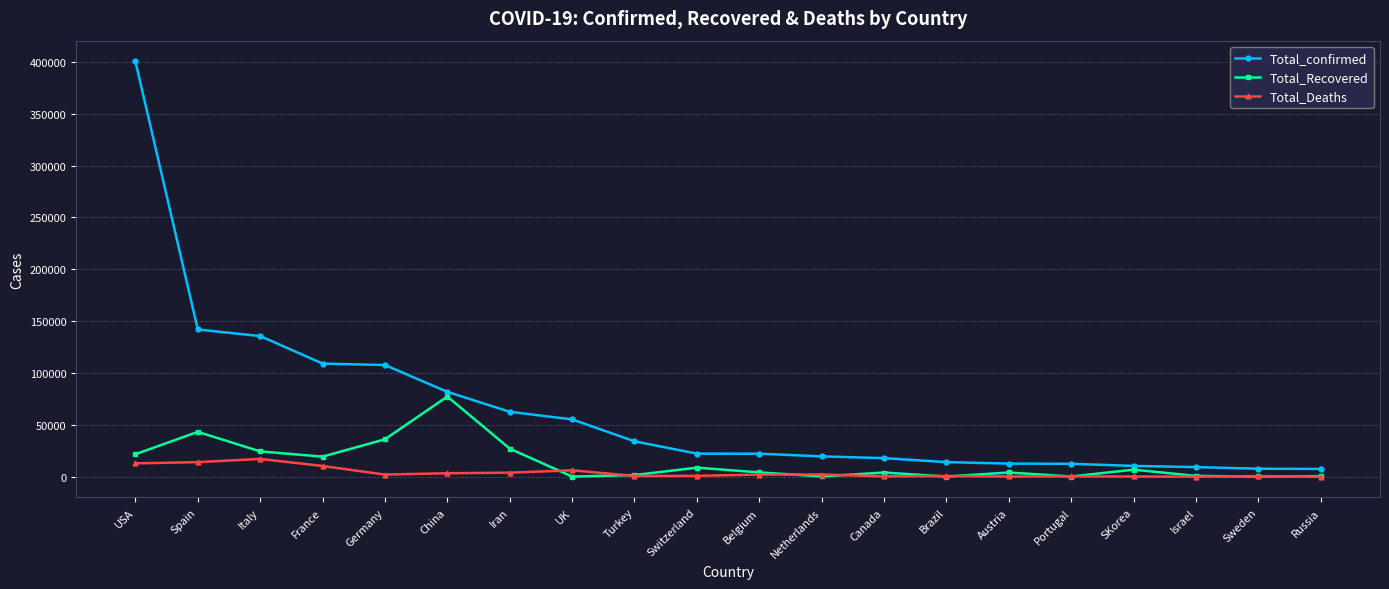

List the series in order of their overall mean, lowest first.

Total_Deaths, Total_Recovered, Total_confirmed